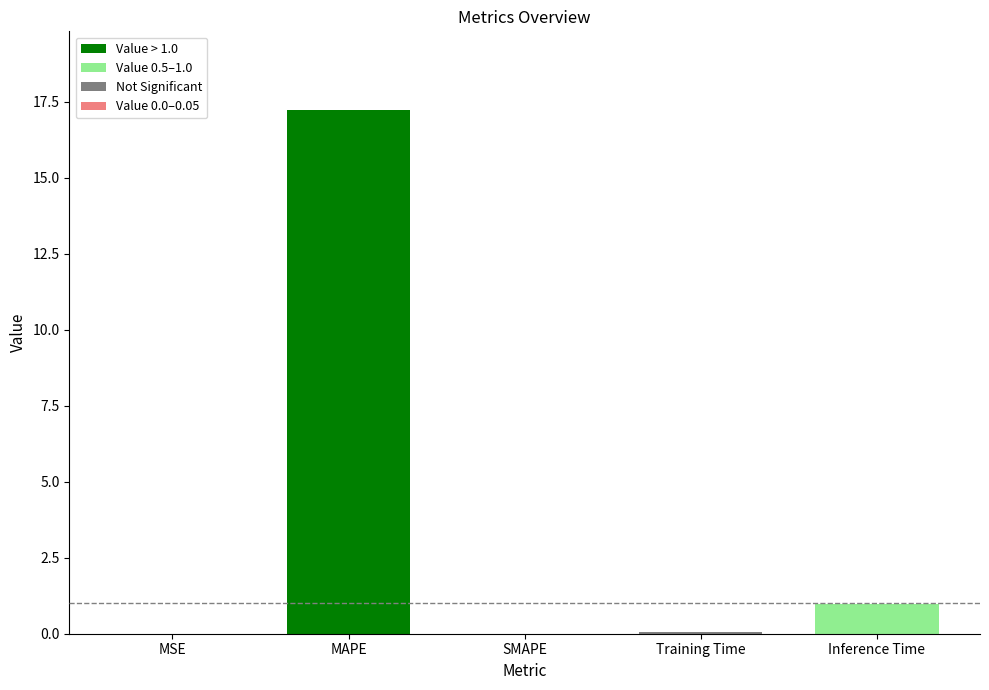

True or false: the data shows 0.1 at Training Time.

True